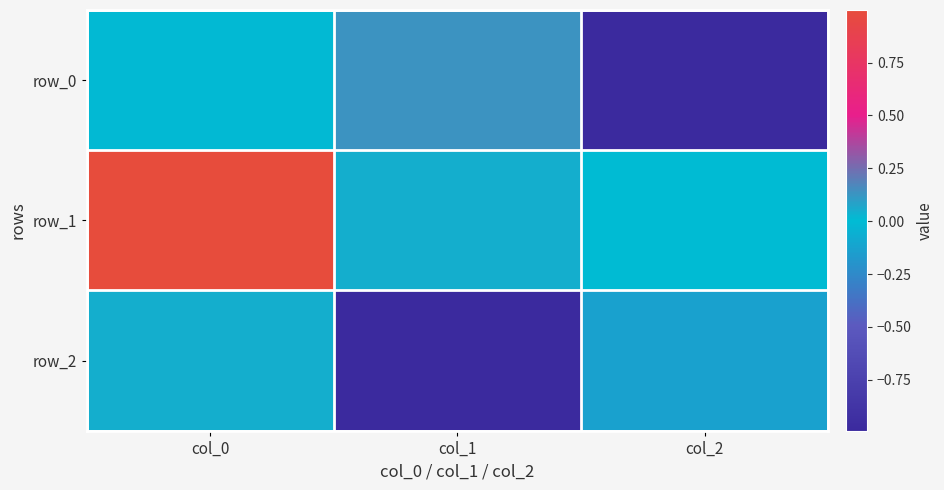

What is the average value of the row_2 series?

-0.4